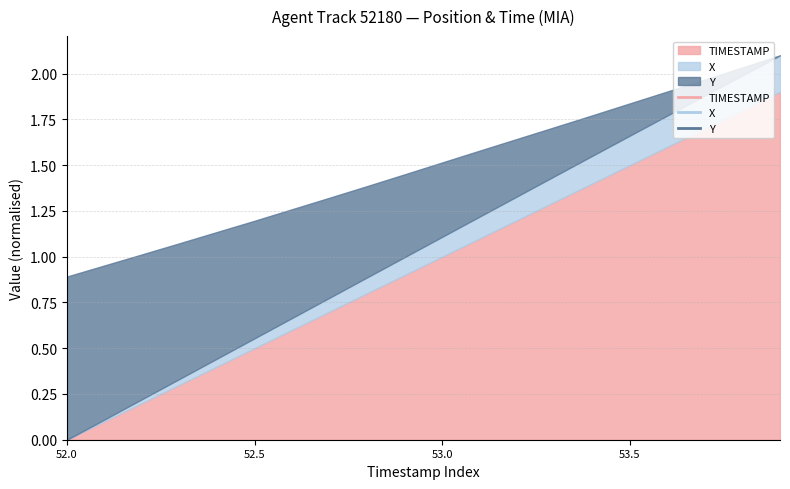

True or false: X has more than 1 interior local peaks.

False